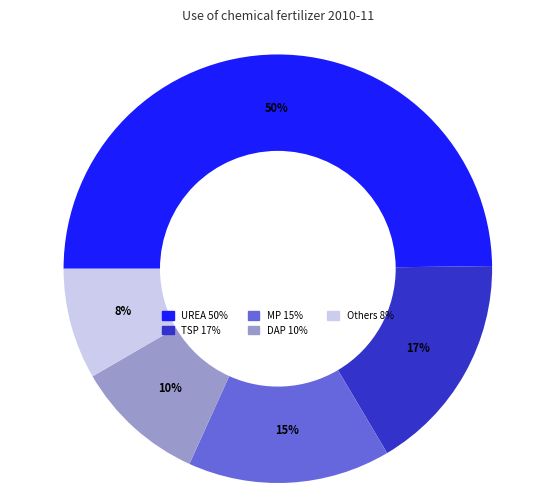

Approximately how many times larger is the value at MP compared to UREA?

0.3